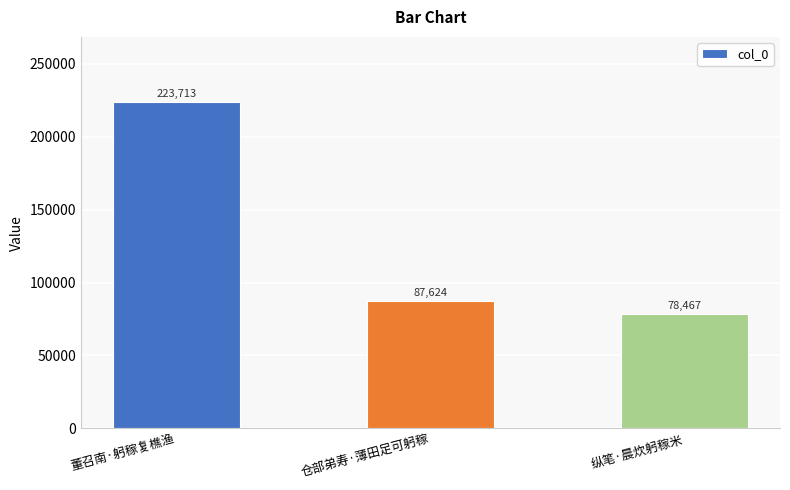

Does the chart contain stacked bars?

No